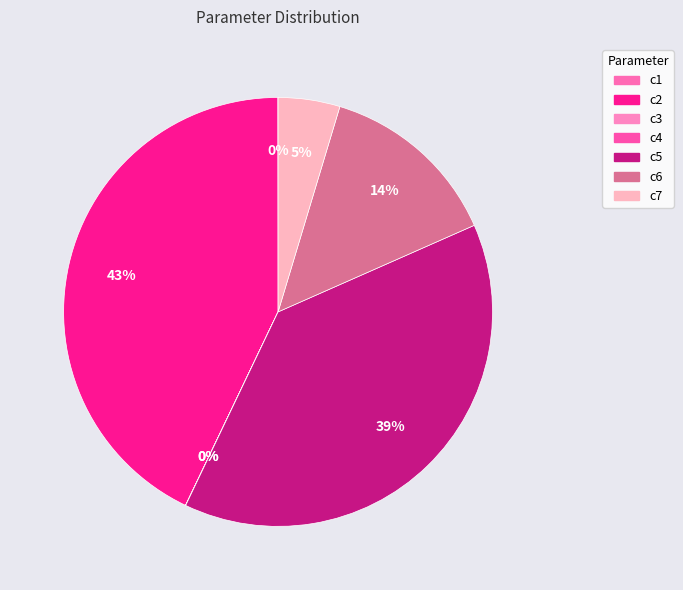

Which slice is the largest?

c2